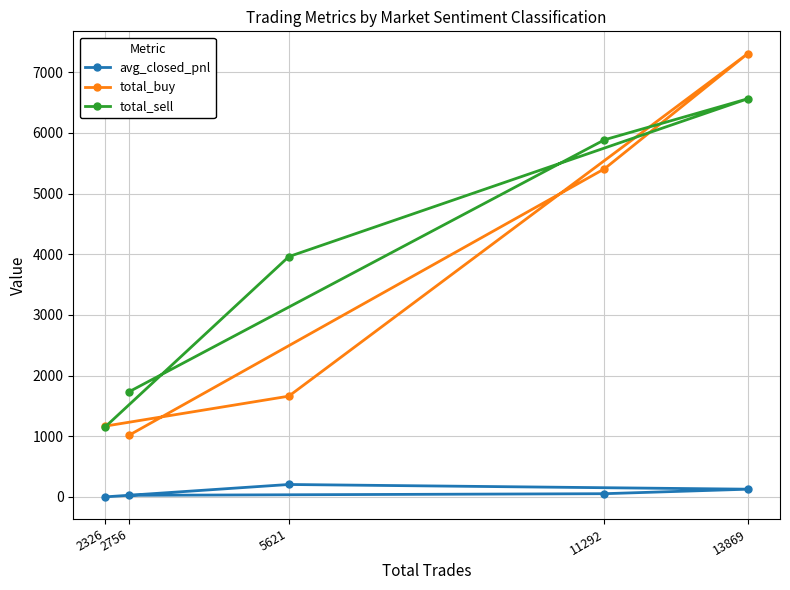

In total_buy, how many points are higher than both neighbors (excluding endpoints)?

1